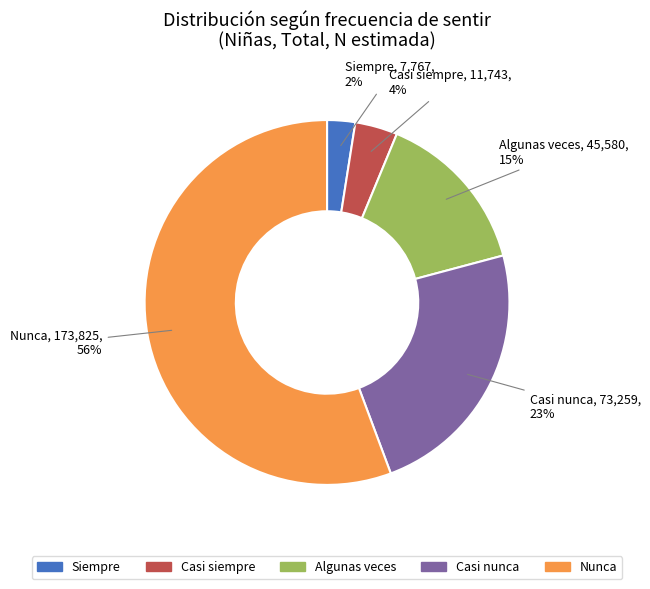

Does Casi siempre account for over 50% of the chart?

No